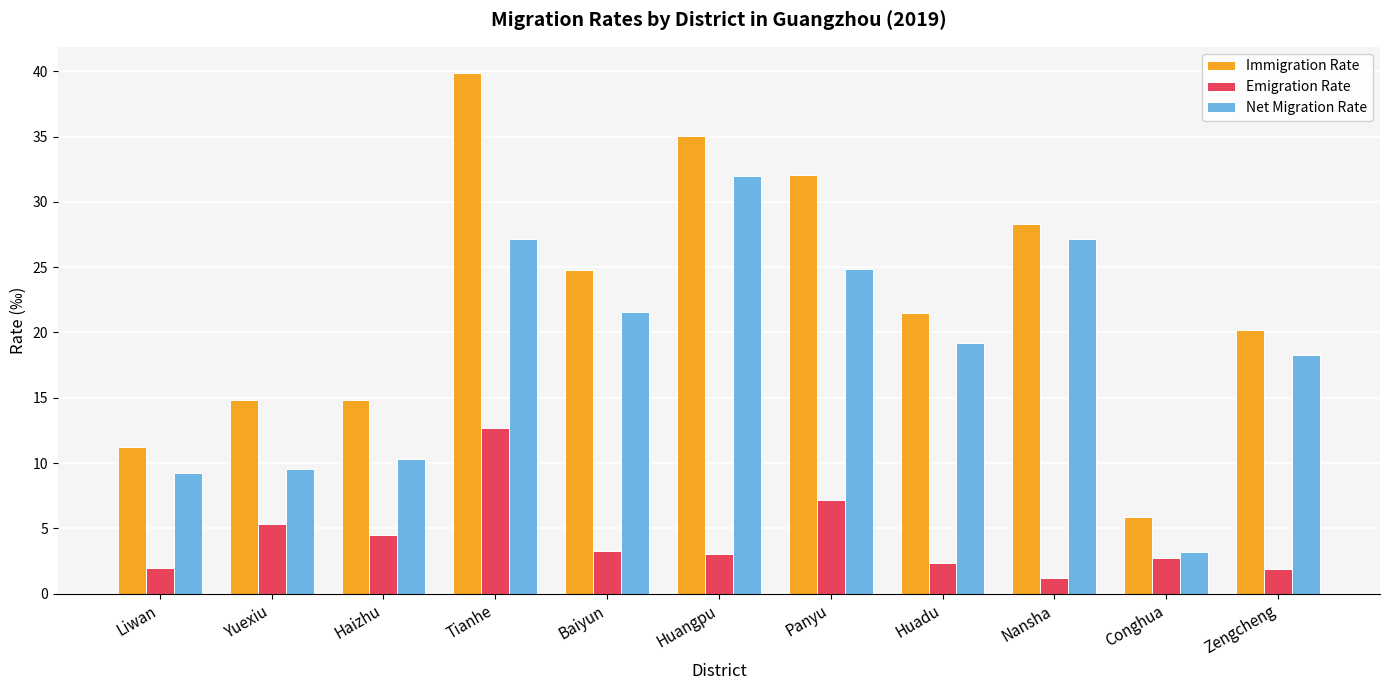

At which category is the sum across all series the highest?

Tianhe